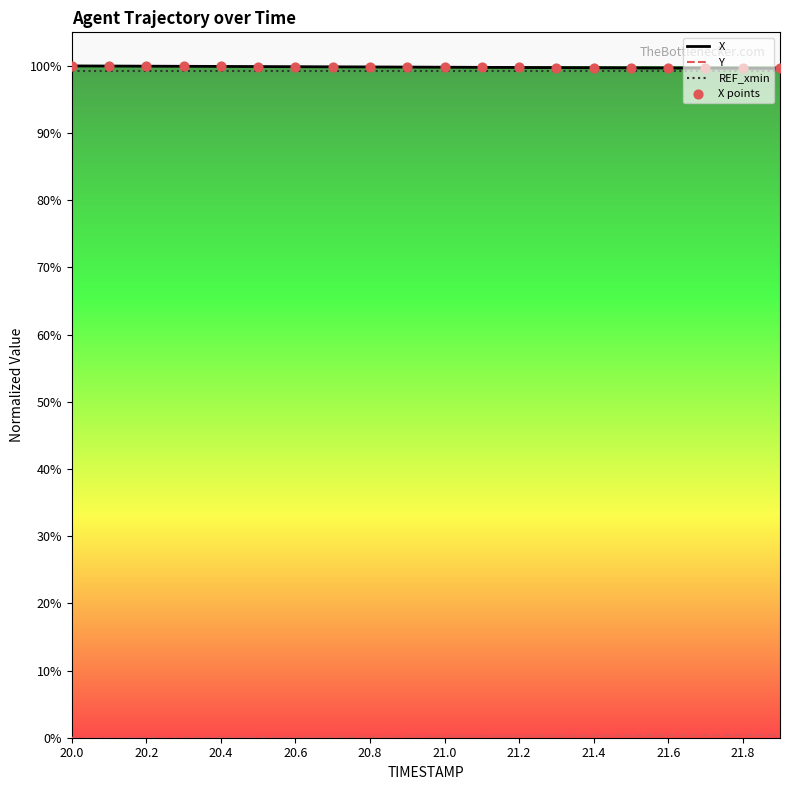

What is the minimum value for REF_xmin?

99.3